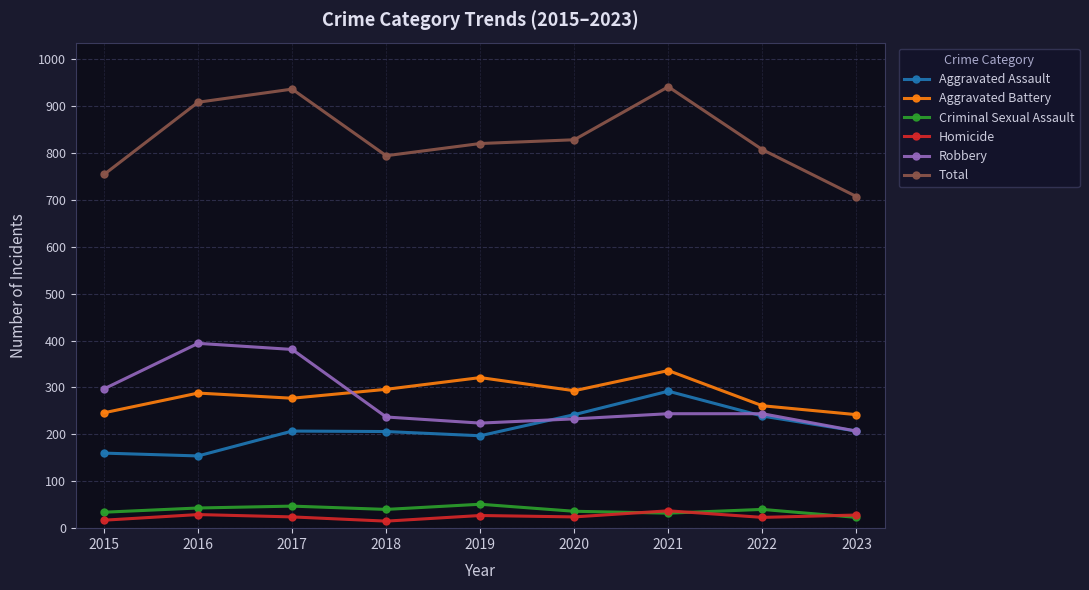

True or false: Aggravated Assault has more than 1 points higher than both neighbors.

True